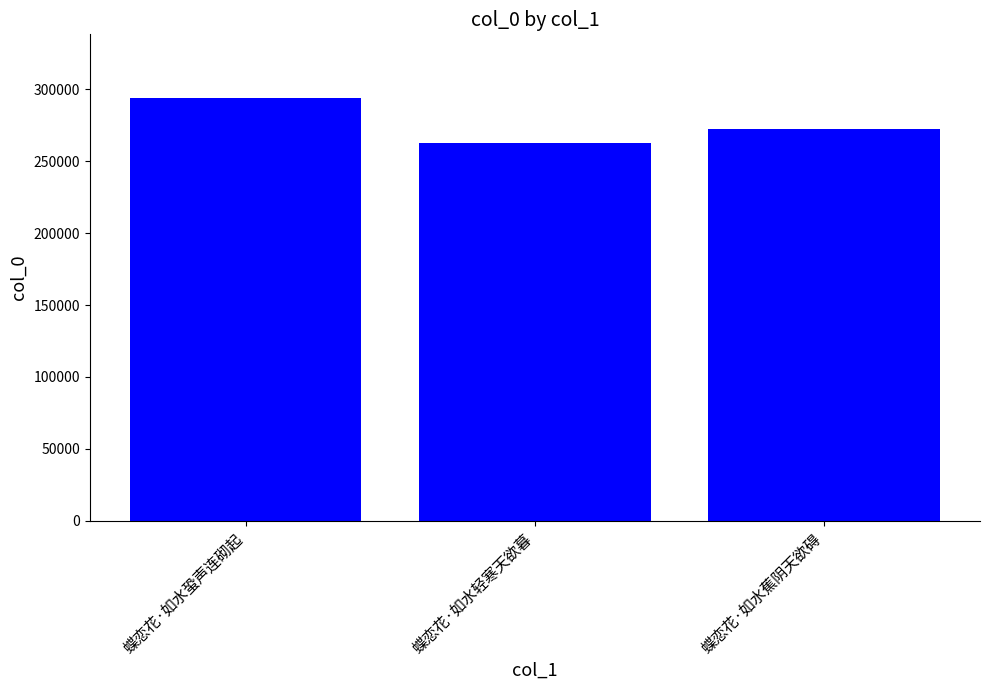

What is the value of the 1st bar from the left?

294057